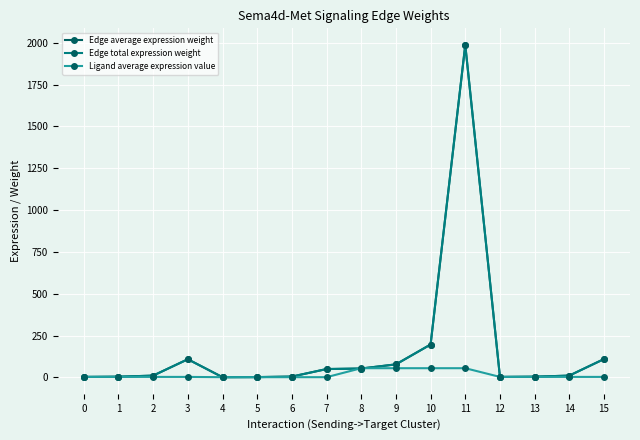

Is this an area chart (filled region under the line)?

No